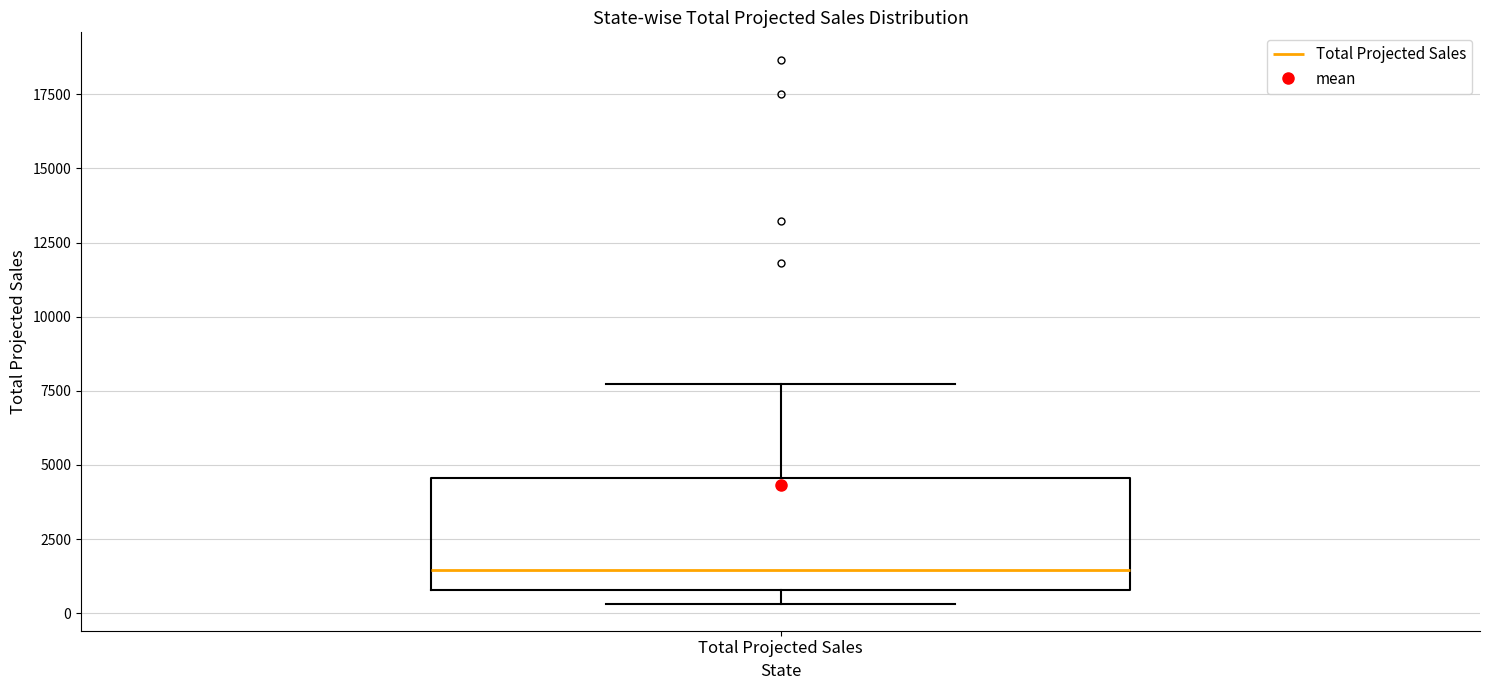

Transcribe this box plot: give where the median line is, the range the box spans, and where the two whiskers end, as read against the y-axis. The values are not printed on the chart, so give them approximately, as read against the axis.

median 1500, box 1000 to 4500, whiskers 500 to 7500